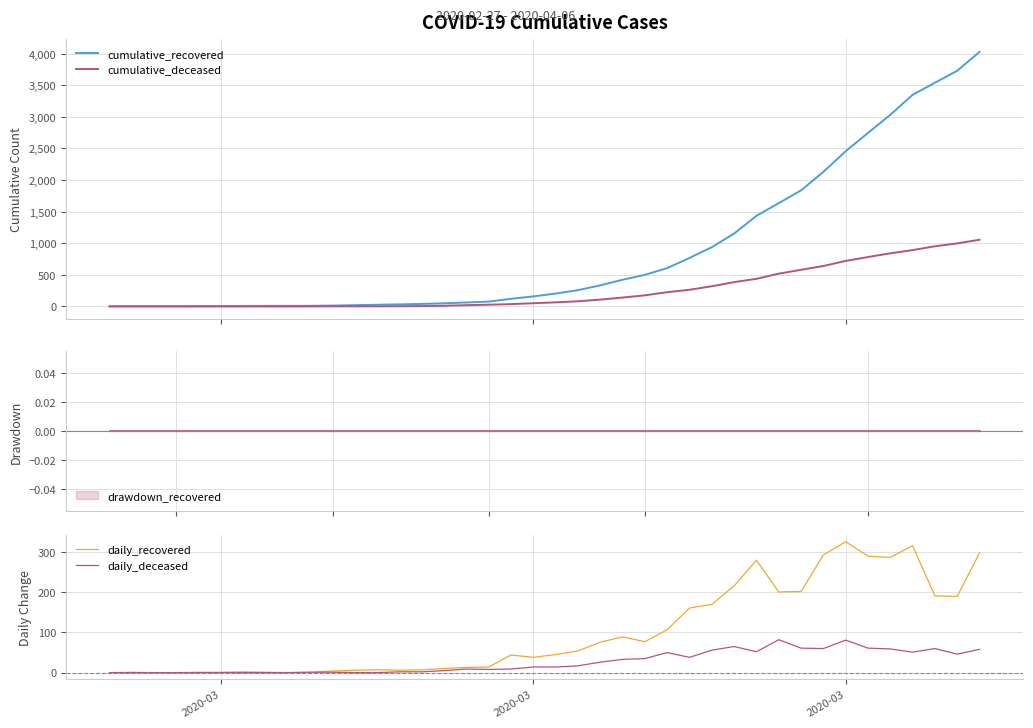

What is the highest value of the cumulative_recovered series?

4028